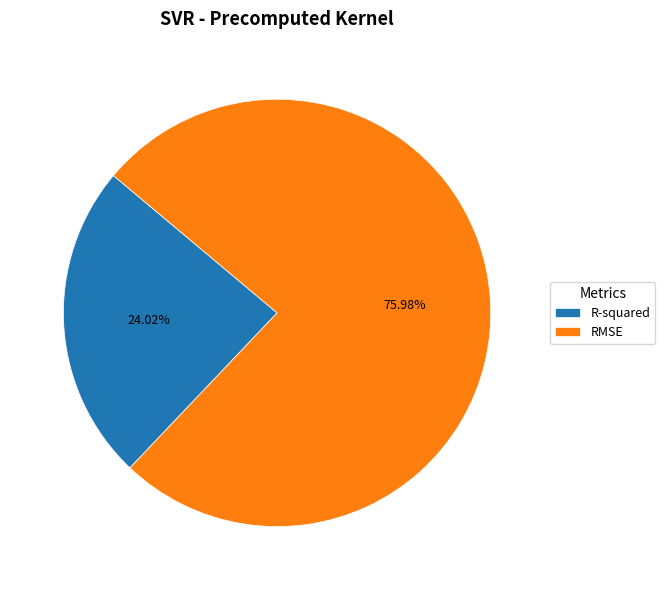

How many segments does this pie chart have?

2